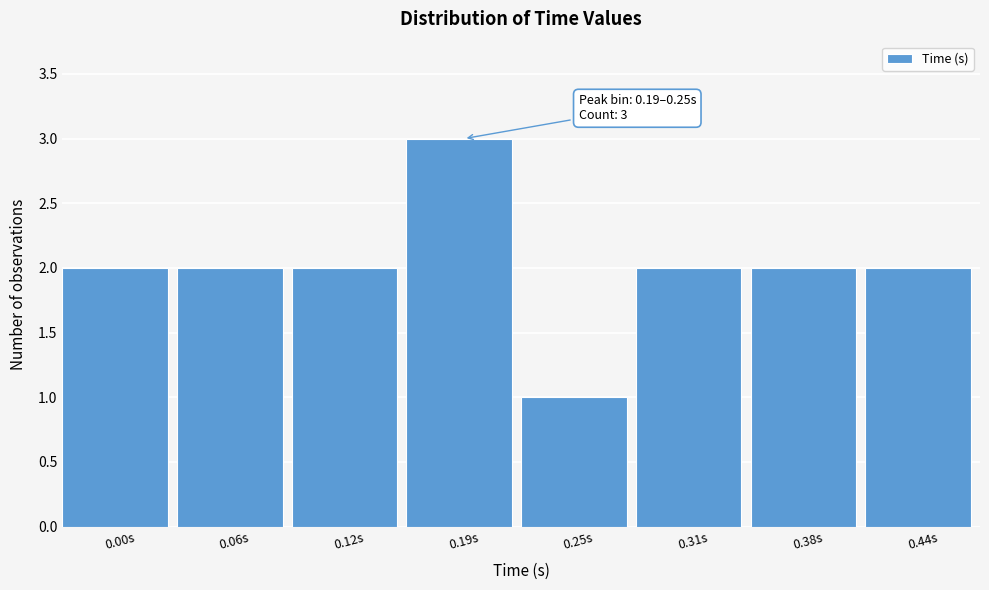

Reading right to left, extract all data points from this chart.

0.44s=2	0.38s=2	0.31s=2	0.25s=1	0.19s=3	0.12s=2	0.06s=2	0.00s=2